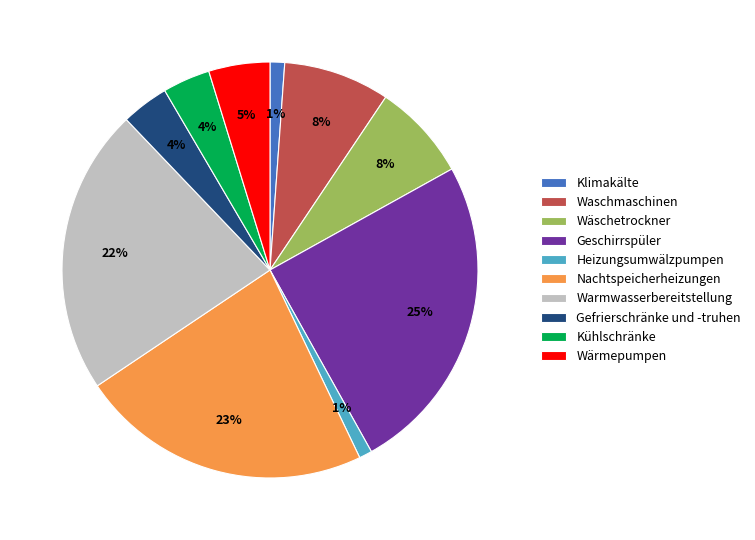

Which has a higher value, Gefrierschränke und -truhen or Waschmaschinen?

Waschmaschinen